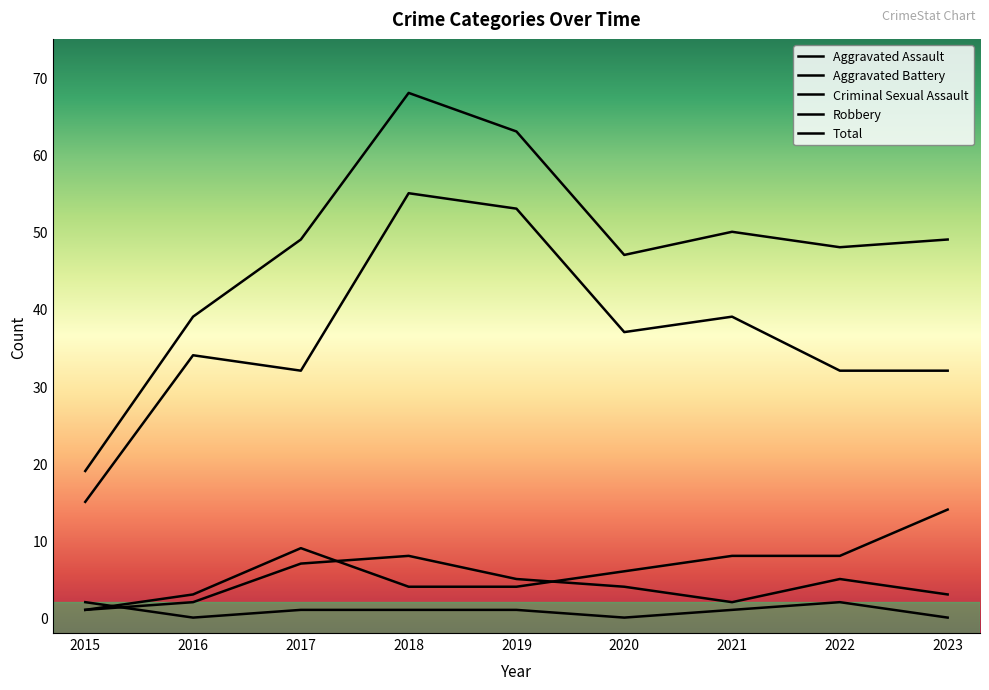

What is the maximum value shown in the chart?

68